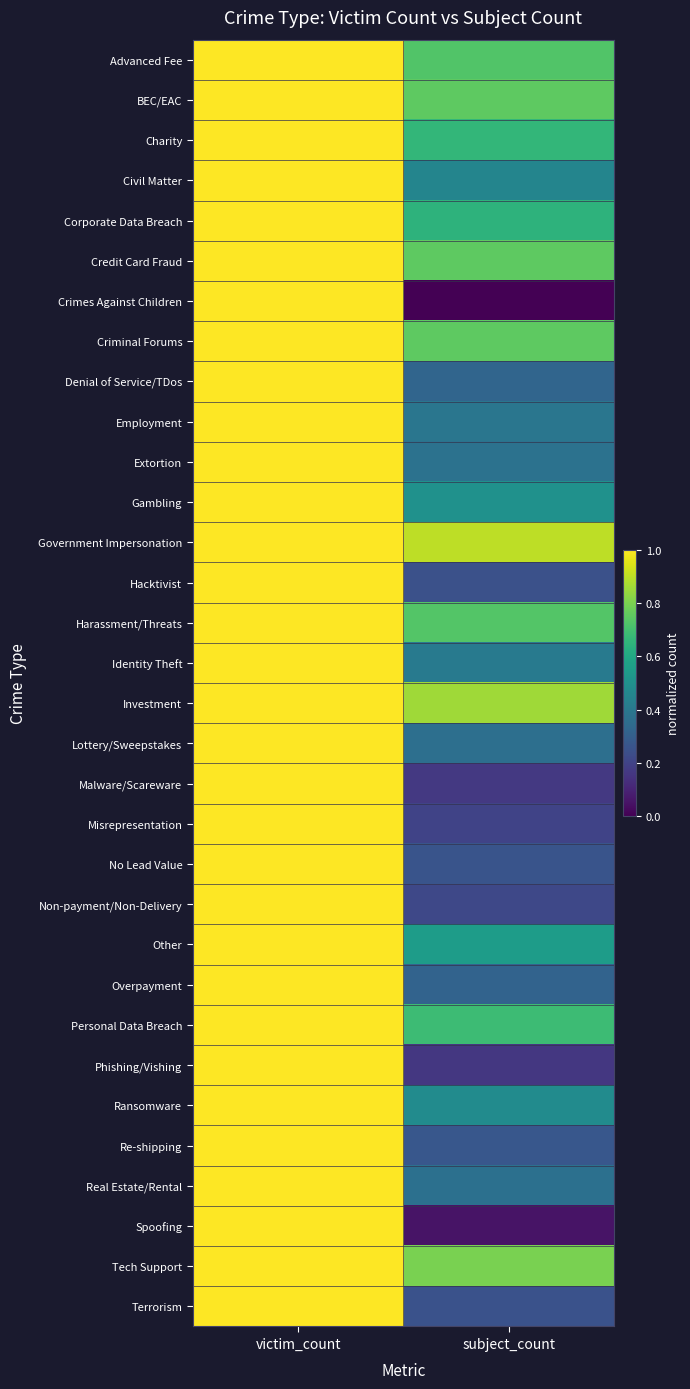

What is the total value across all series at victim_count?

32.0